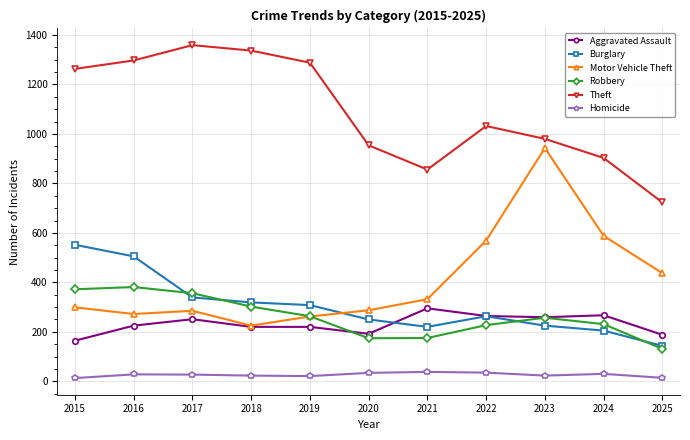

What is the value of the Burglary point at the 3rd from the left?

339